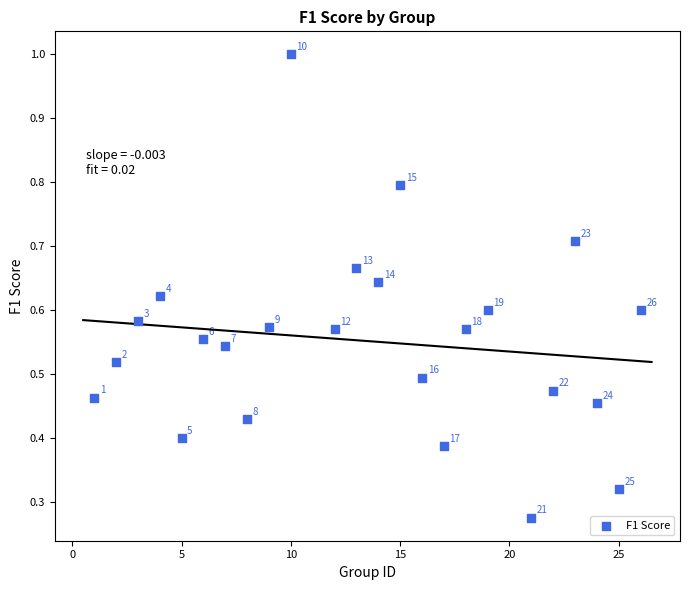

What is the range of X values (max minus min)?

25.0